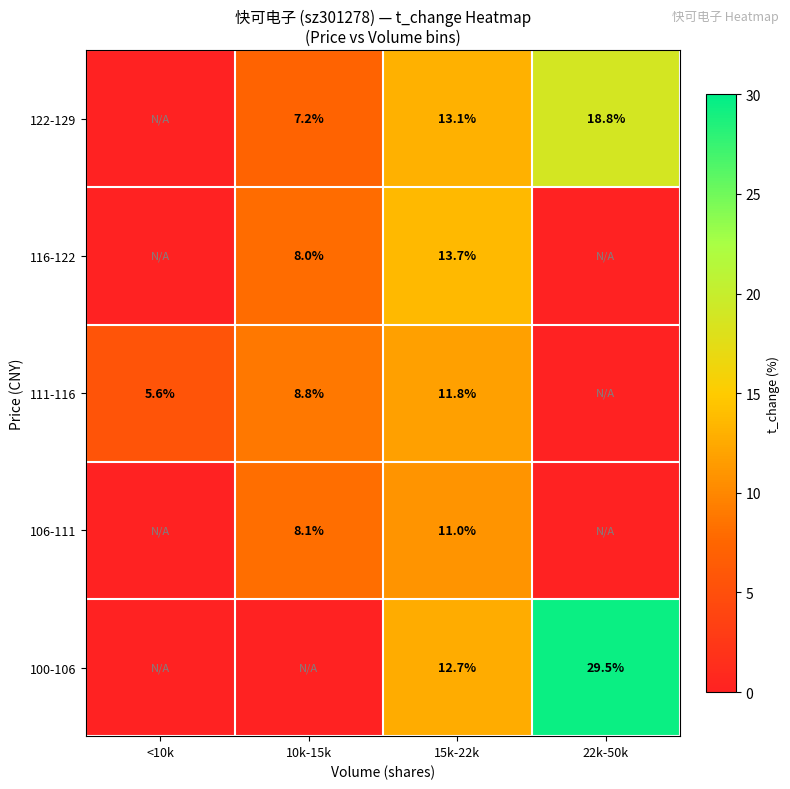

Is it true that 111-116 equals 15.8 at 10k-15k?

False